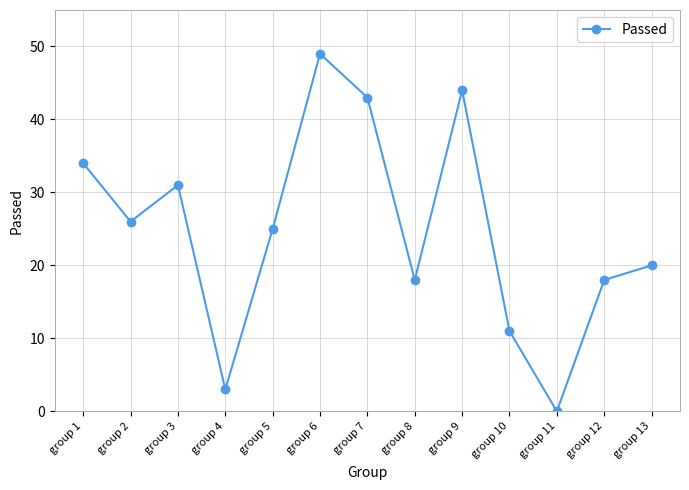

Reading right to left, what are all the values shown in this chart?

group 13=20	group 12=18	group 11=0	group 10=11	group 9=44	group 8=18	group 7=43	group 6=49	group 5=25	group 4=3	group 3=31	group 2=26	group 1=34